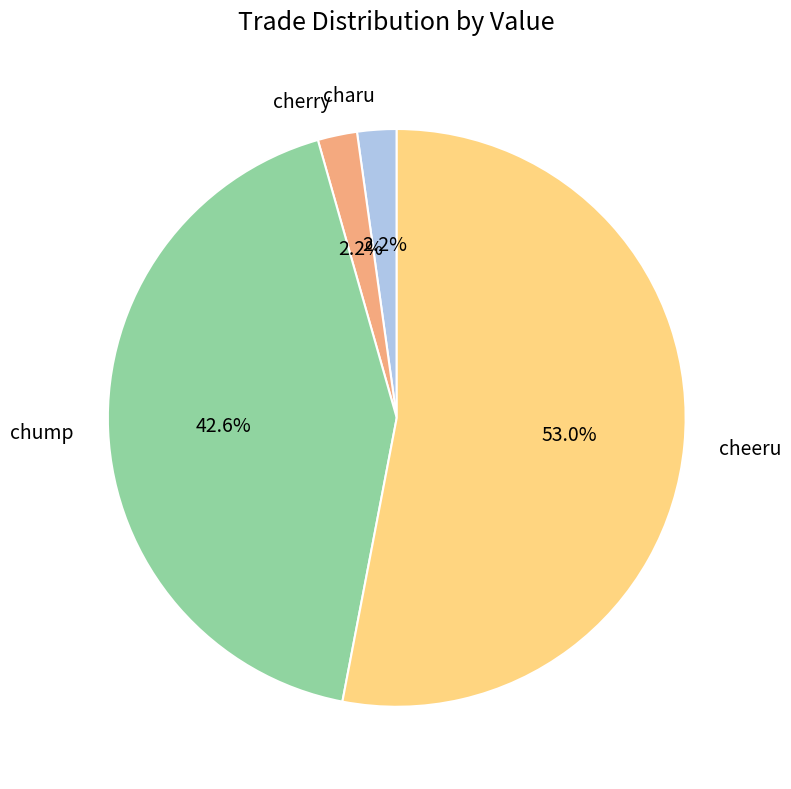

Which category has the biggest portion of the pie?

cheeru